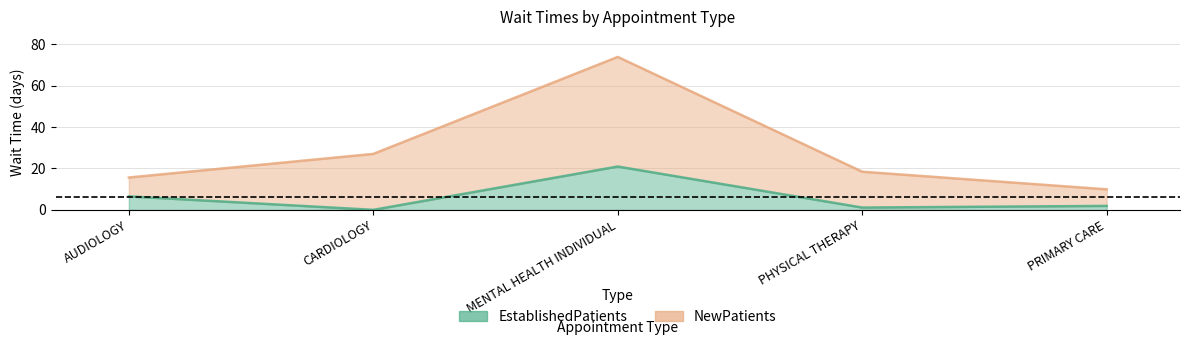

At how many categories does at least one series exceed 15?

4